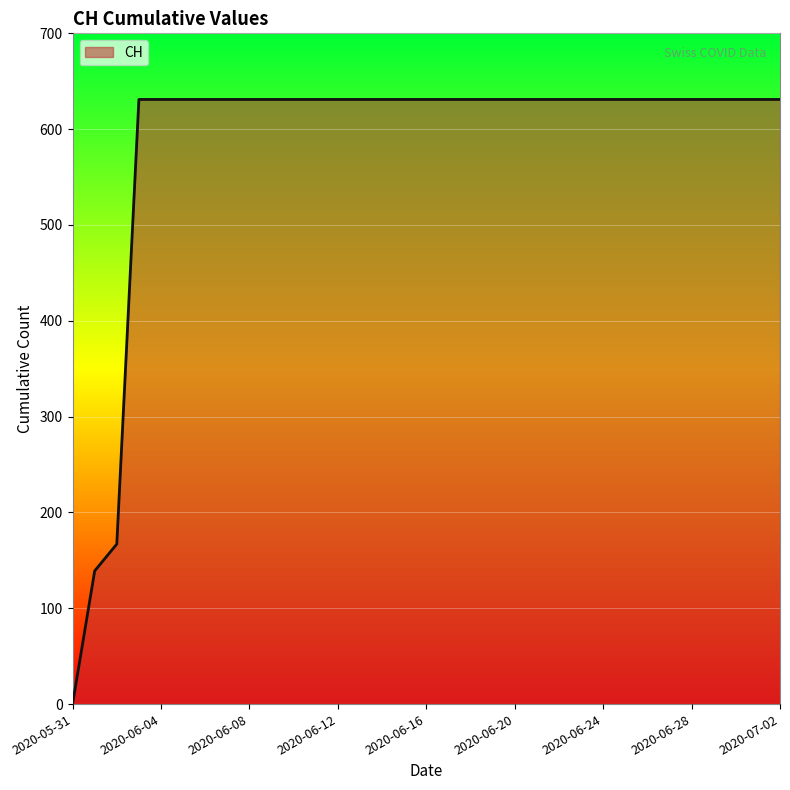

What is the greatest value displayed?

631